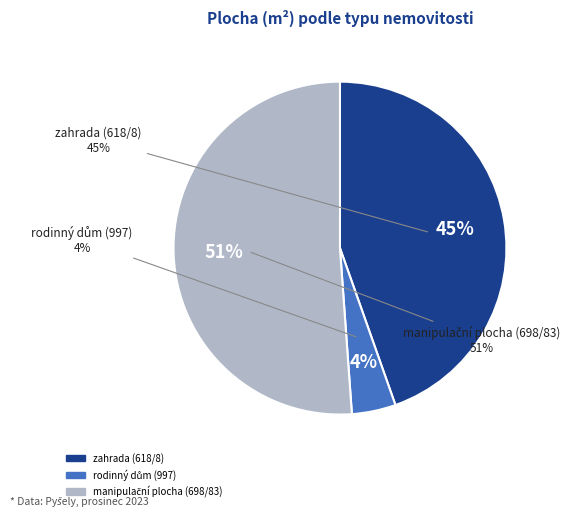

How much of the chart is everything except rodinný dům (997)?

95.7%